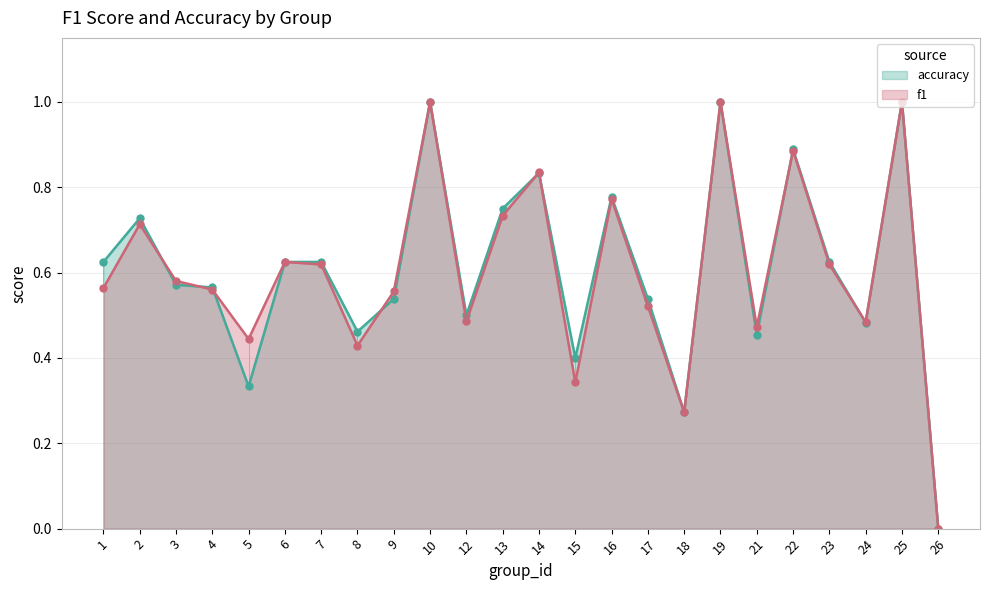

Which series has the largest total across all categories?

accuracy